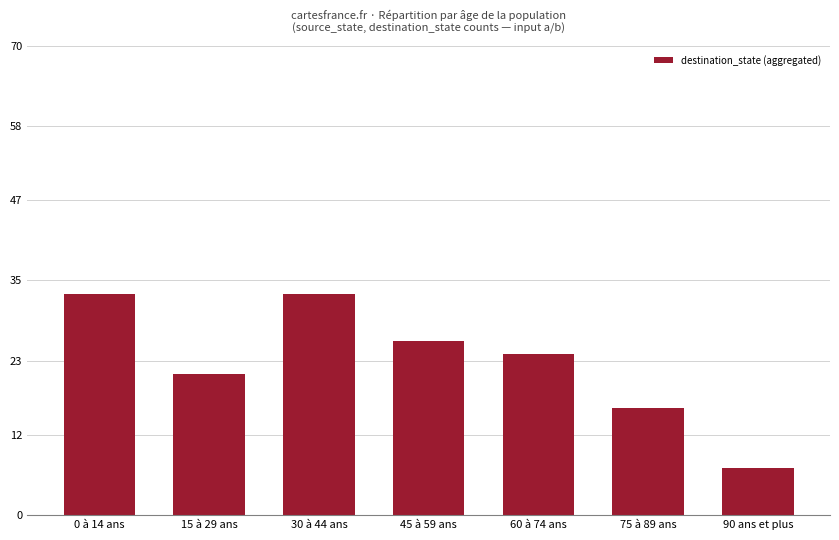

What is the change in value from 30 à 44 ans to 45 à 59 ans?

-7